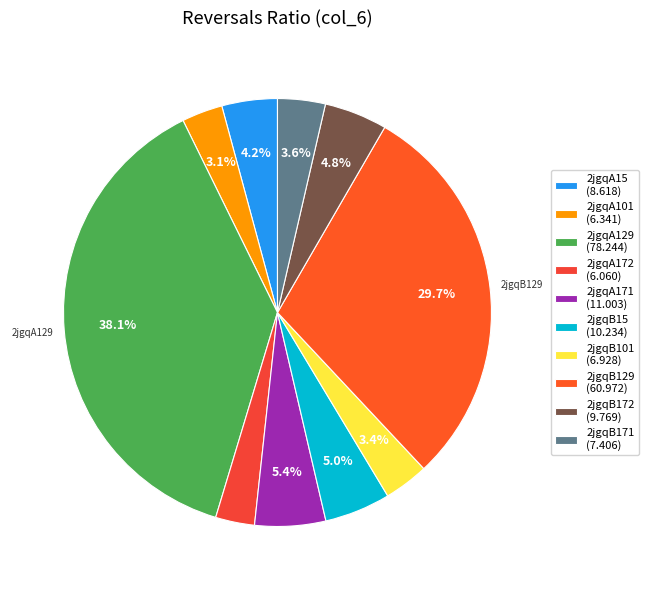

Approximately how many times larger is the value at 2jgqA15 compared to 2jgqB171?

1.2